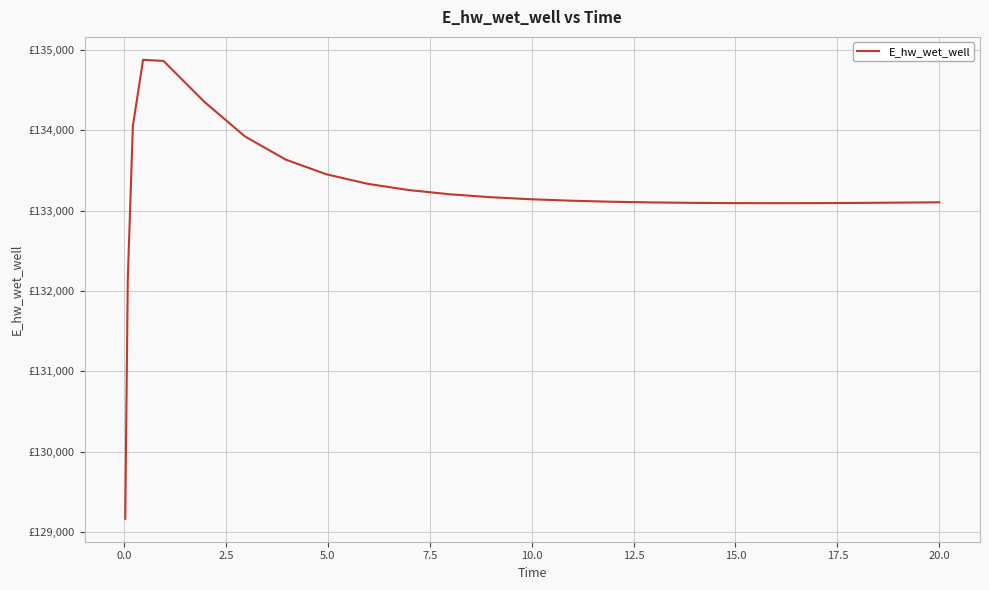

Is this an area chart (filled region under the line)?

No